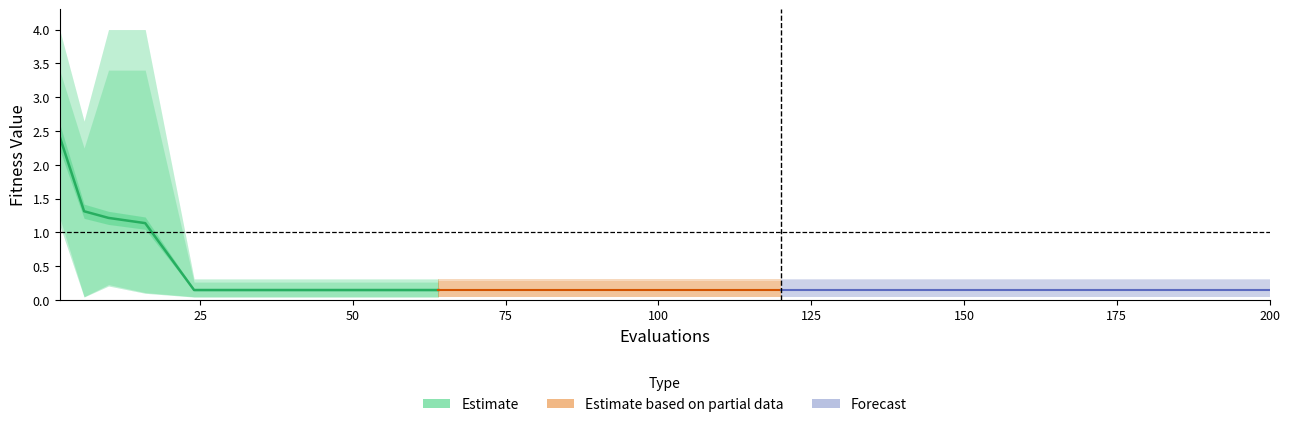

What is the difference between the mean values at 1 and 14?

1.2